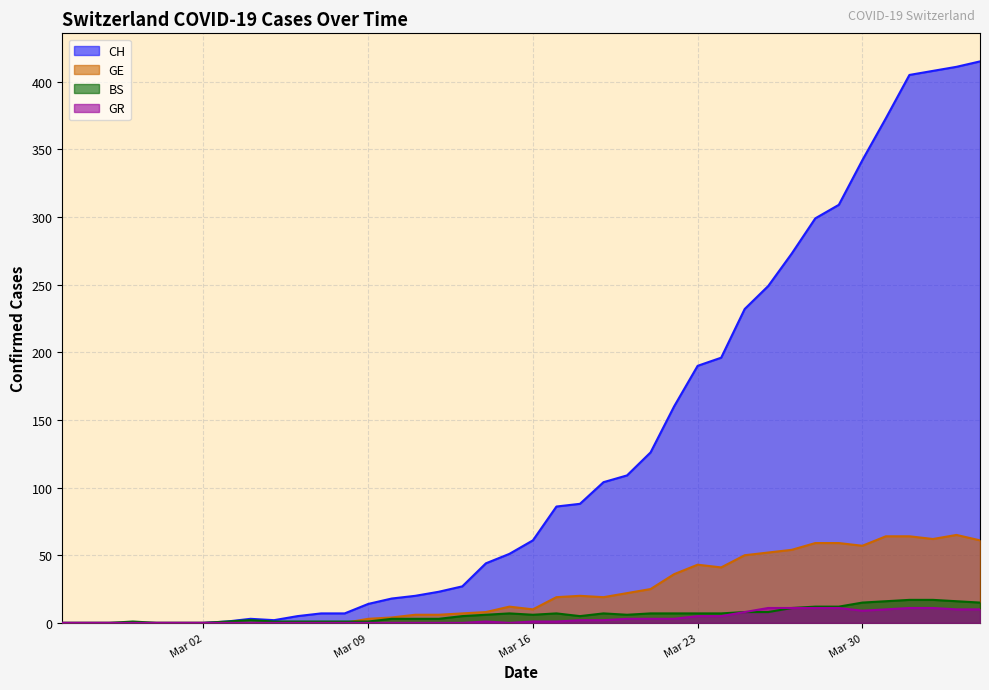

How many interior local valleys does the CH series have?

1